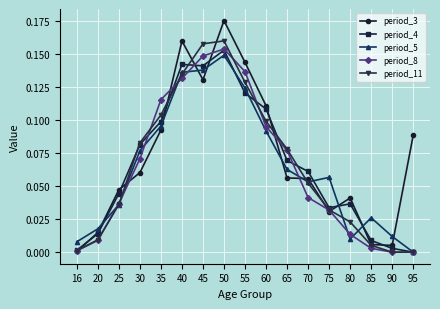

How many interior local peaks does the period_5 series have?

3